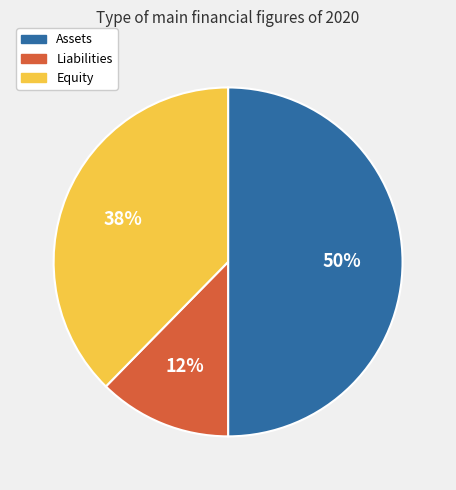

Which has a higher value, Assets or Liabilities?

Assets